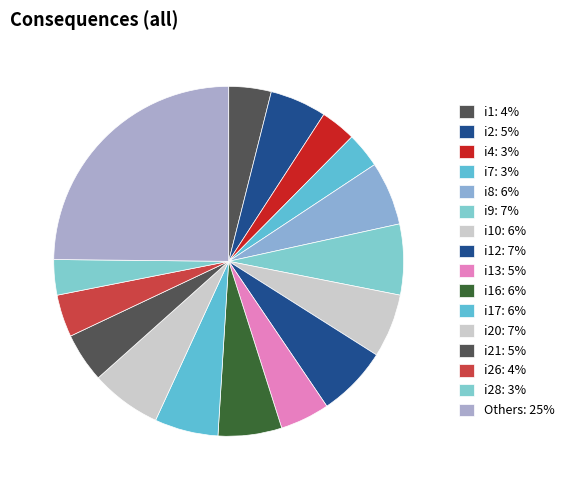

Count the number of slices in the pie.

16